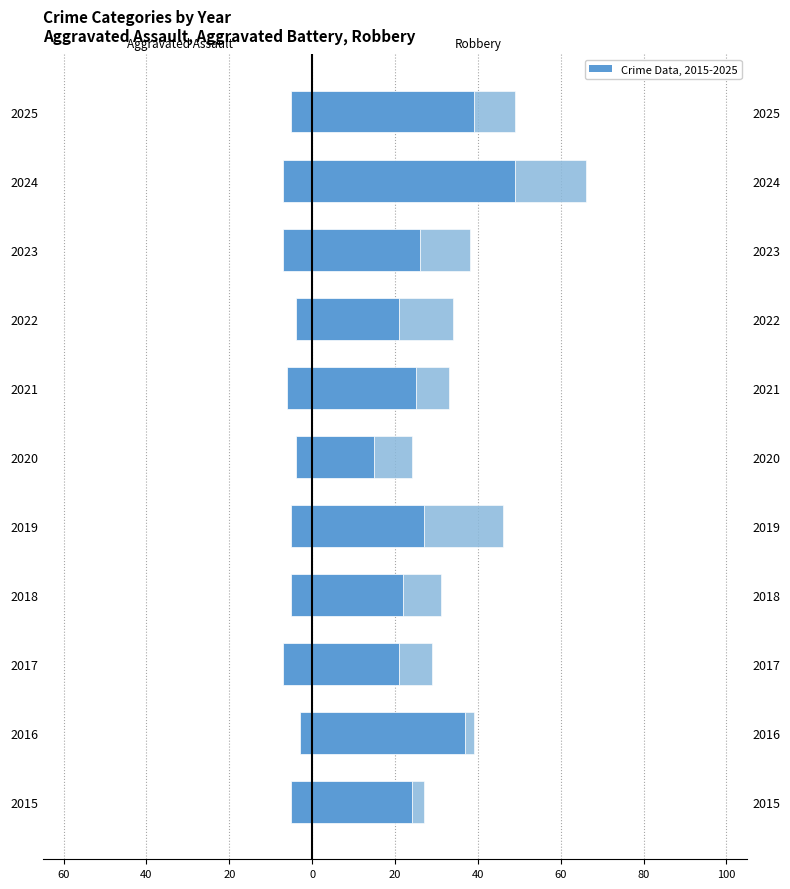

List the series in order of their overall mean, highest first.

Robbery, Aggravated Battery, Aggravated Assault